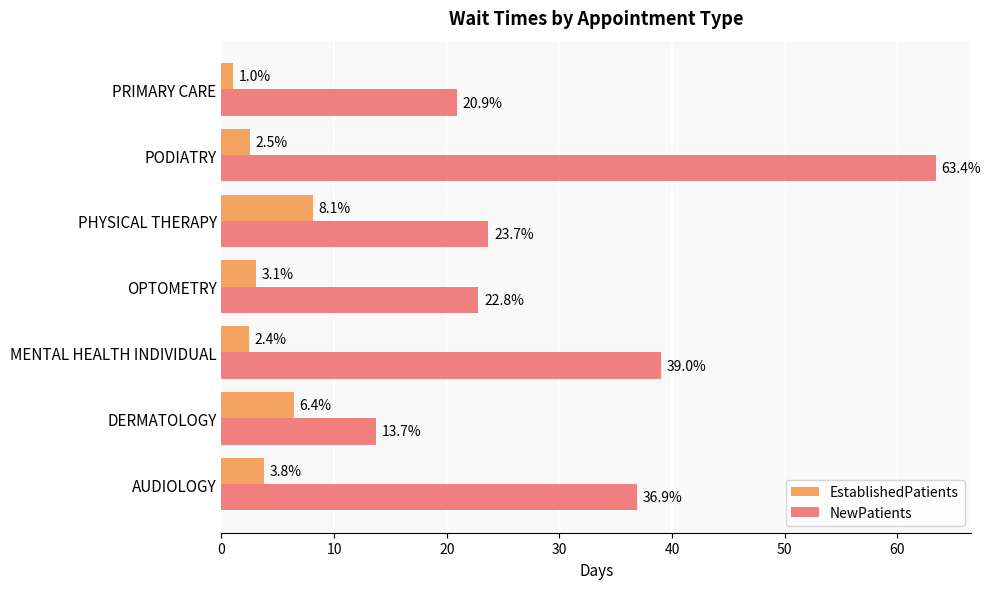

What is the difference between the maximum and minimum values in the NewPatients series?

49.7